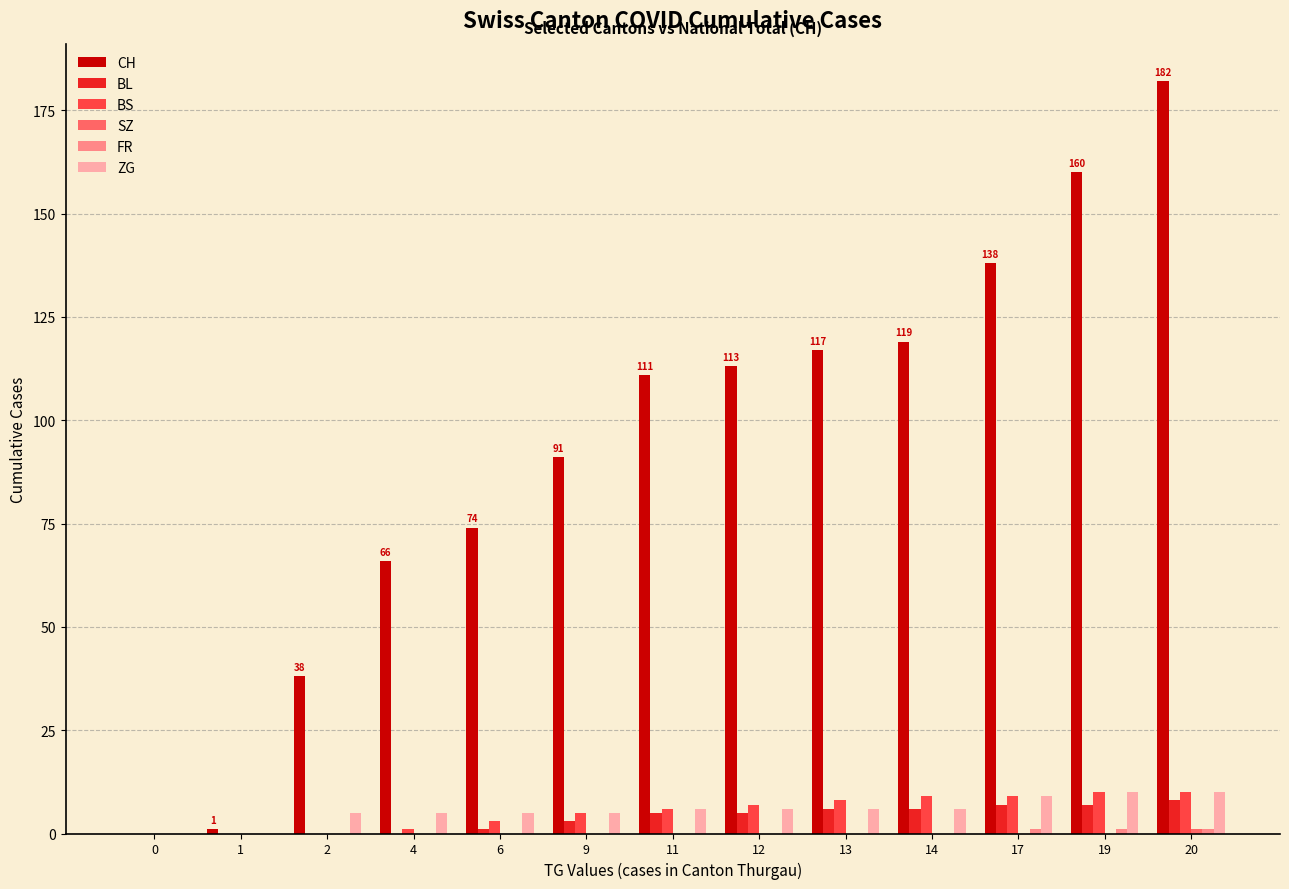

What is the maximum value for BL?

8